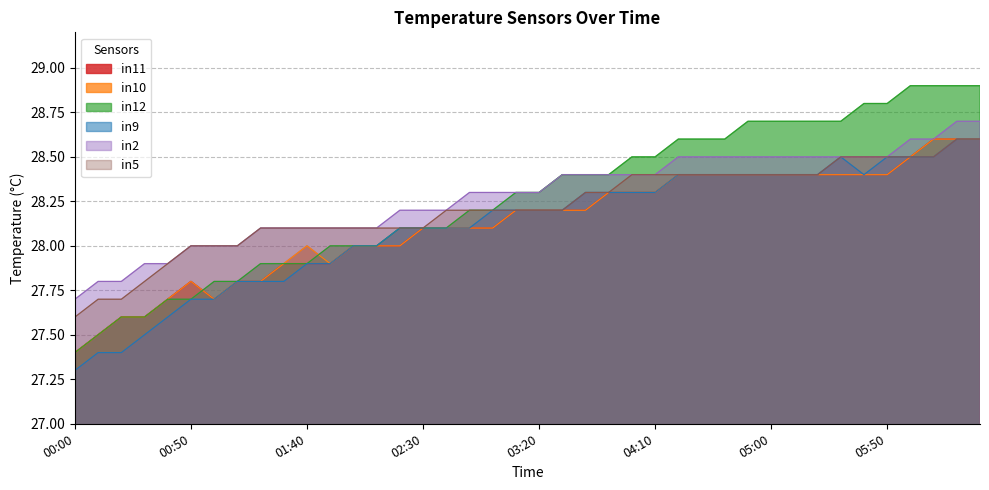

True or false: in10 and in5 cross at least once.

False